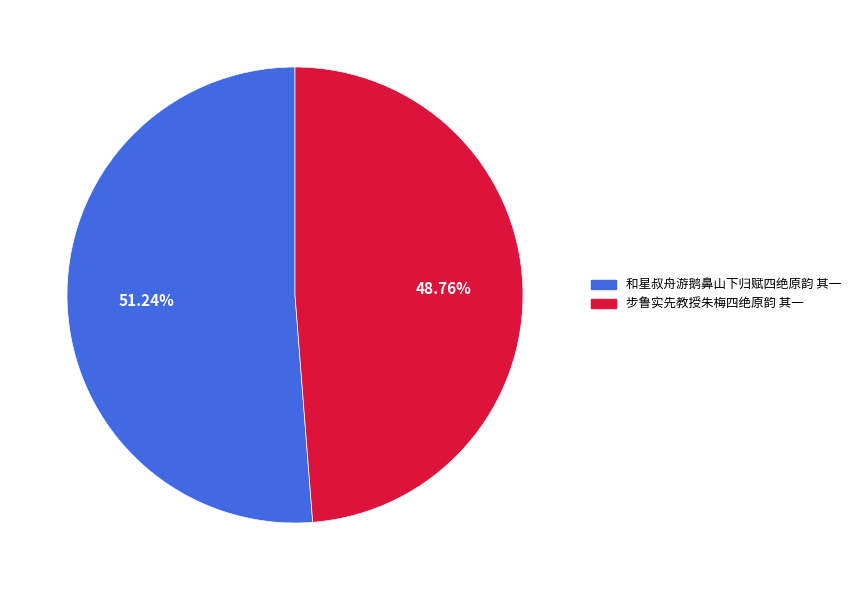

What percentage is the 和星叔舟游鹅鼻山下归赋四绝原韵 其一 slice, to the nearest percent?

51%